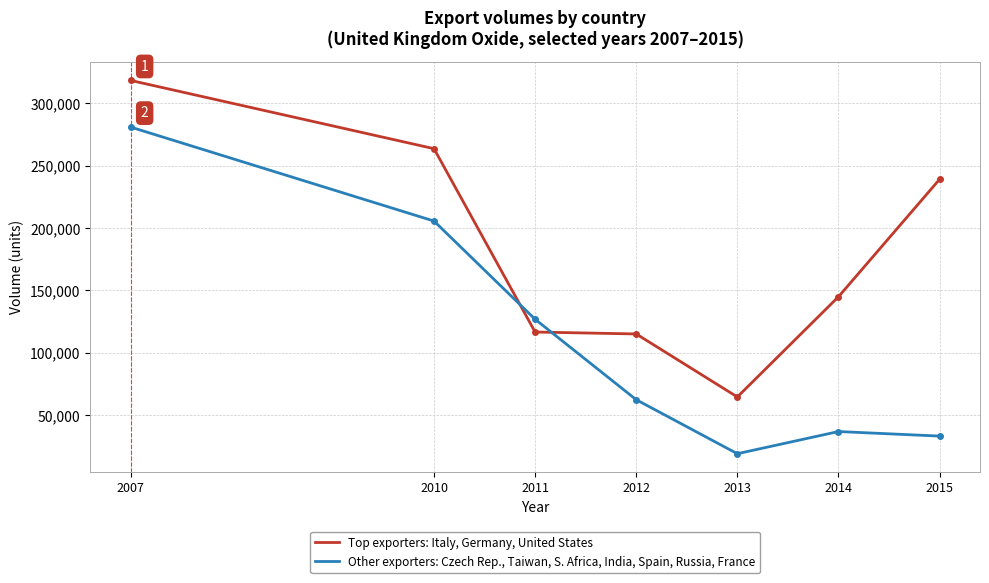

What is the difference between the maximum and minimum values in the Top exporters: Italy, Germany, United States series?

253947